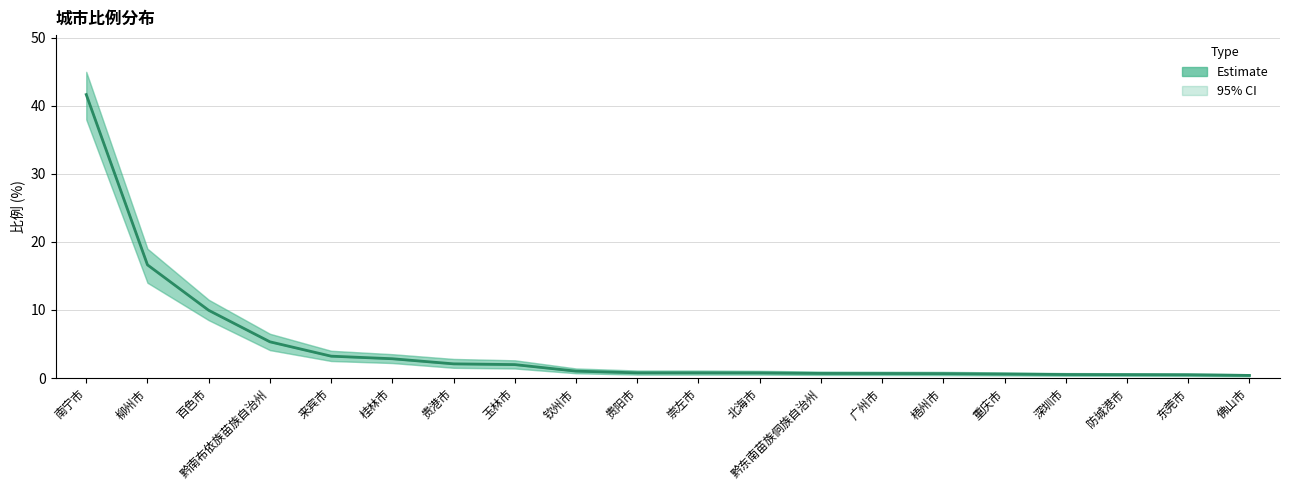

Reading left to right, what are all the values shown in this chart?

南宁市=41.7	柳州市=16.6	百色市=9.9	黔南布依族苗族自治州=5.3	来宾市=3.2	桂林市=2.8	贵港市=2.1	玉林市=2.0	钦州市=1.0	贵阳市=0.8	崇左市=0.8	北海市=0.8	黔东南苗族侗族自治州=0.7	广州市=0.7	梧州市=0.6	重庆市=0.6	深圳市=0.5	防城港市=0.5	东莞市=0.5	佛山市=0.4